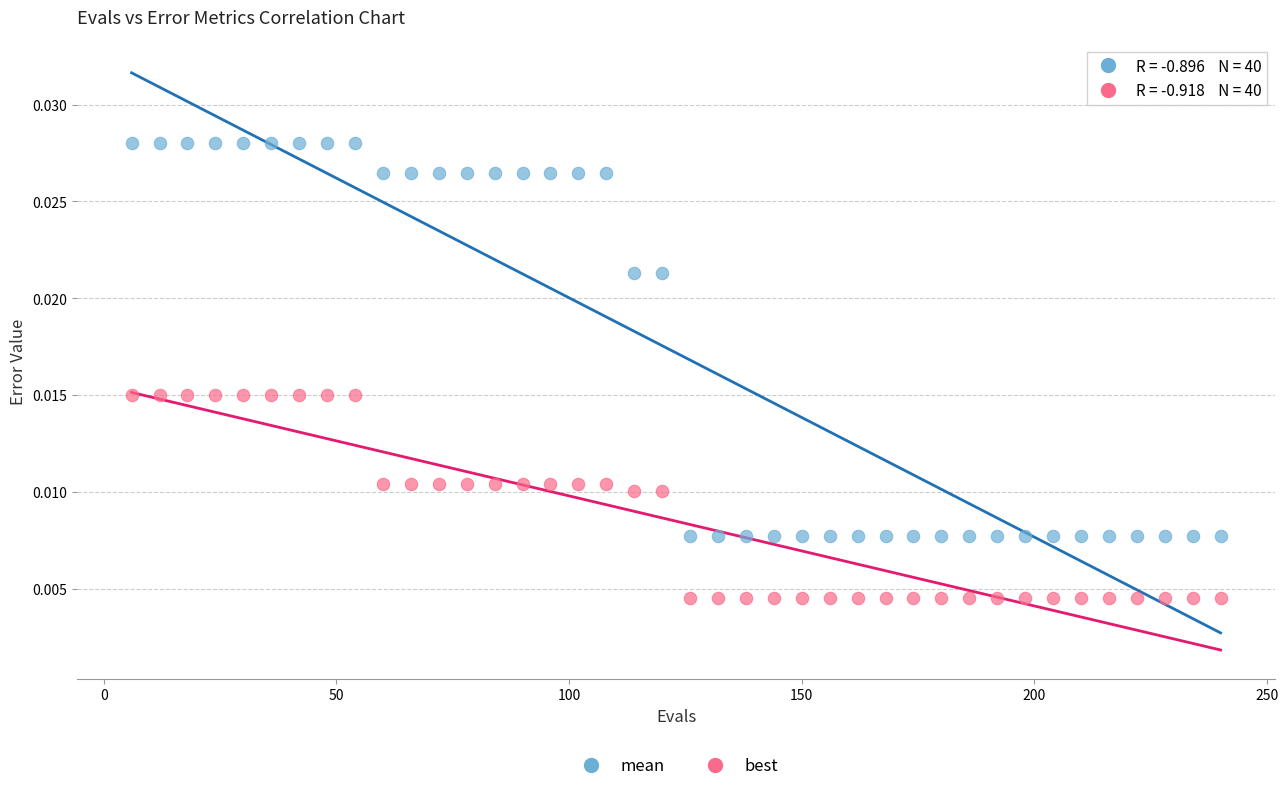

Which series contains the lowest Y value?

best